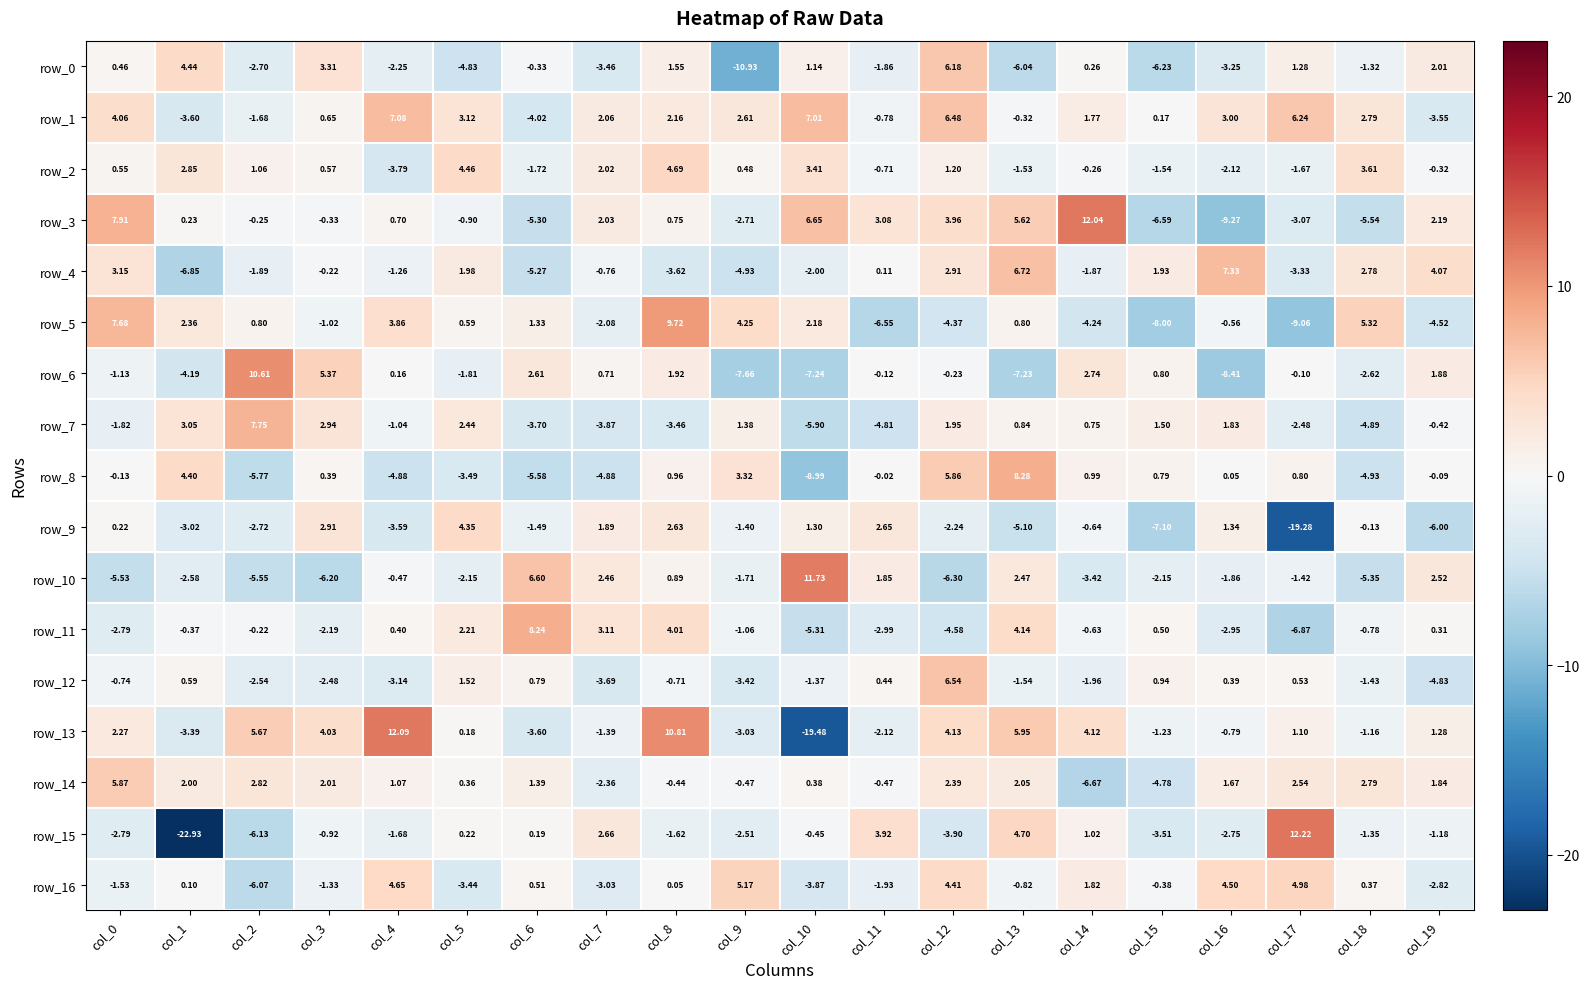

Is the value of row_15 at col_14 greater than the value of row_3 at col_10?

No